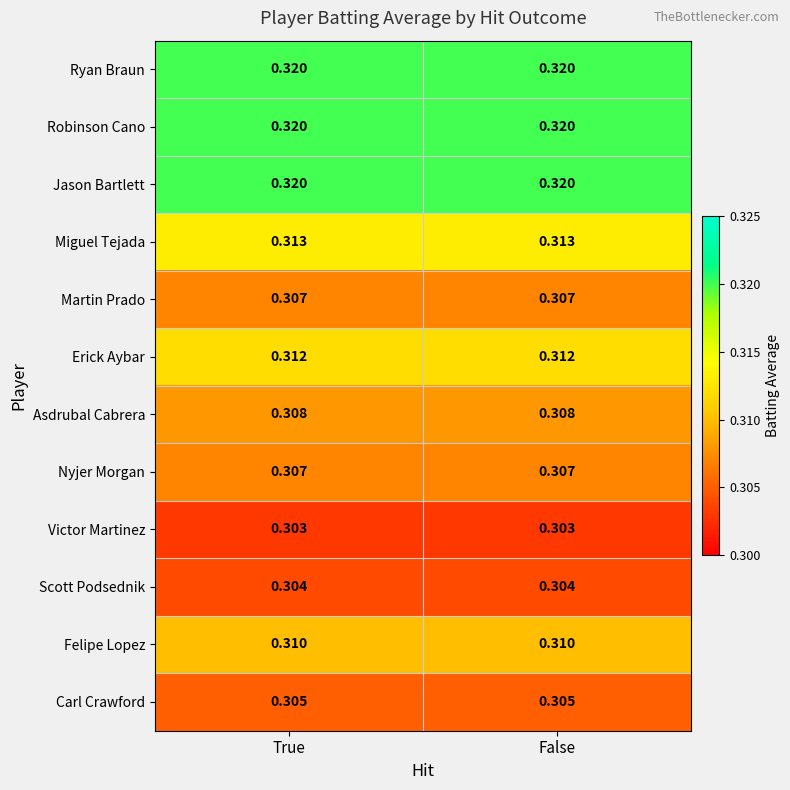

Is the value of Nyjer Morgan at False greater than the value of Asdrubal Cabrera at False?

No